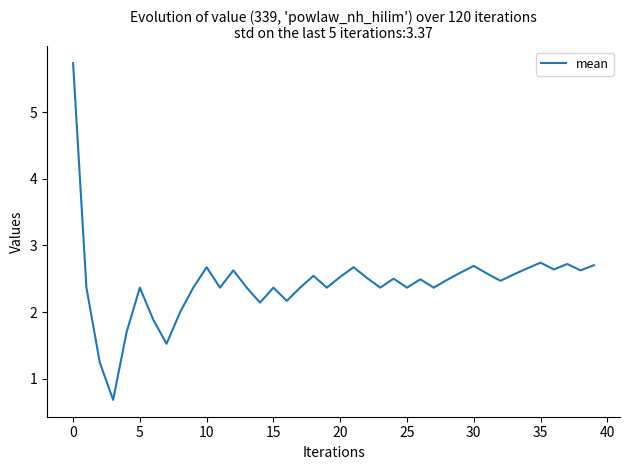

What is the maximum value shown in the chart?

5.7